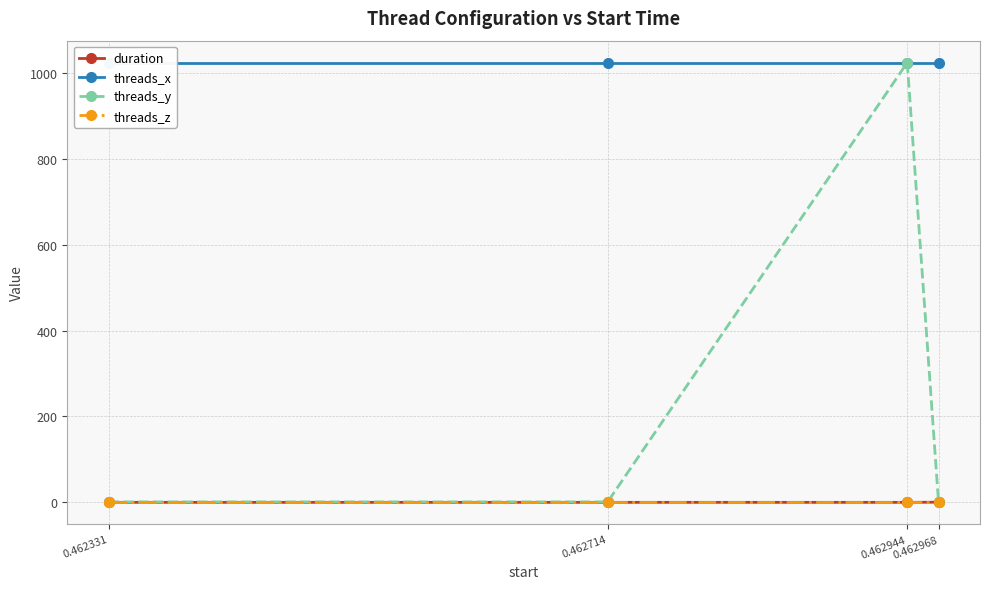

Does the chart display data point markers on the line(s)?

Yes